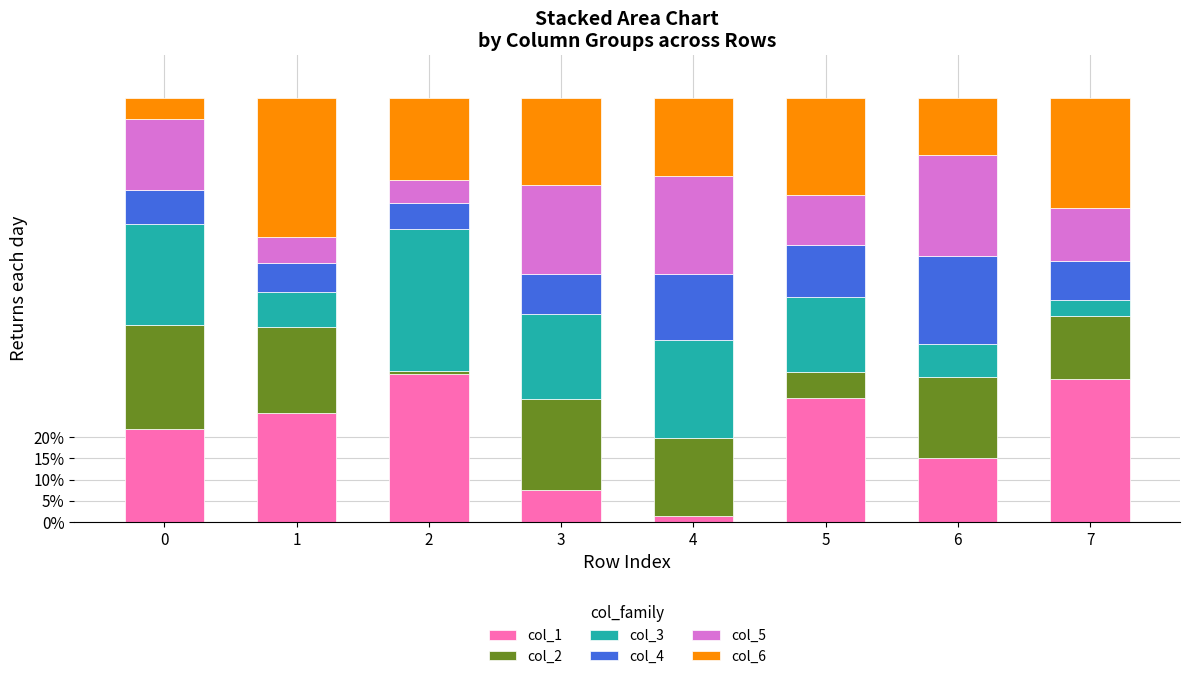

True or false: col_1 has a value of 19.1 at 5.

False